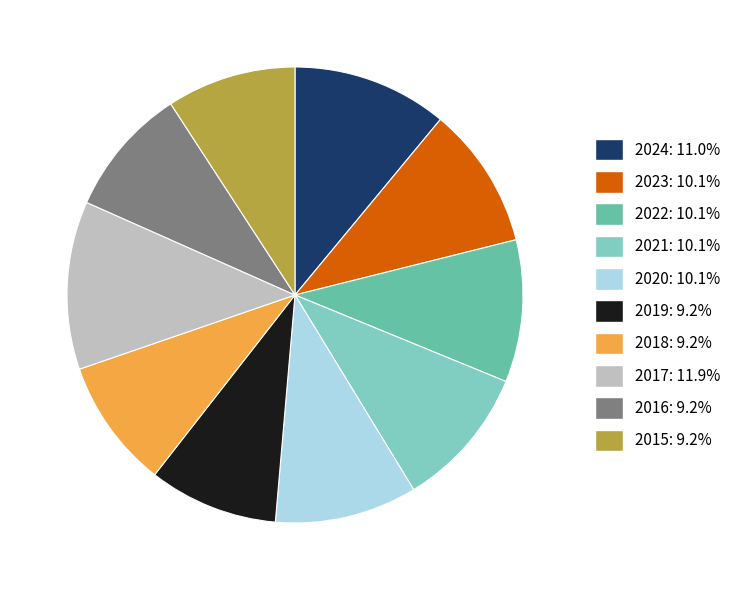

How many segments does this pie chart have?

10